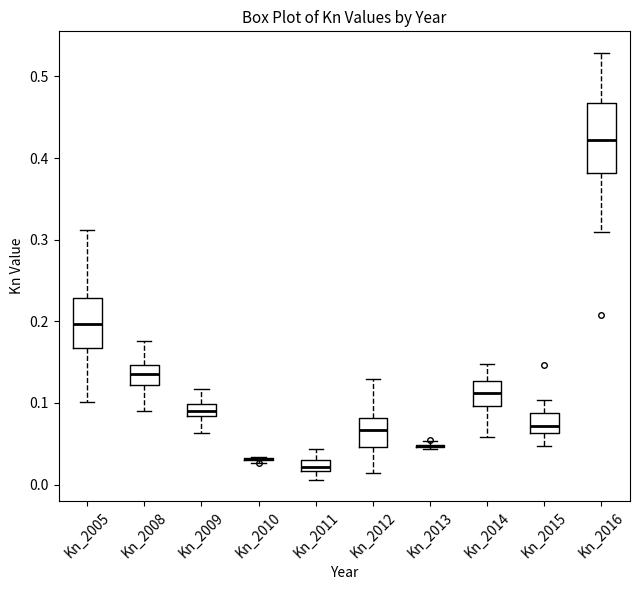

Where does the median line of the box for Kn_2012 sit on the y-axis? The values are not printed on the chart, so give them approximately, as read against the axis.

0.07